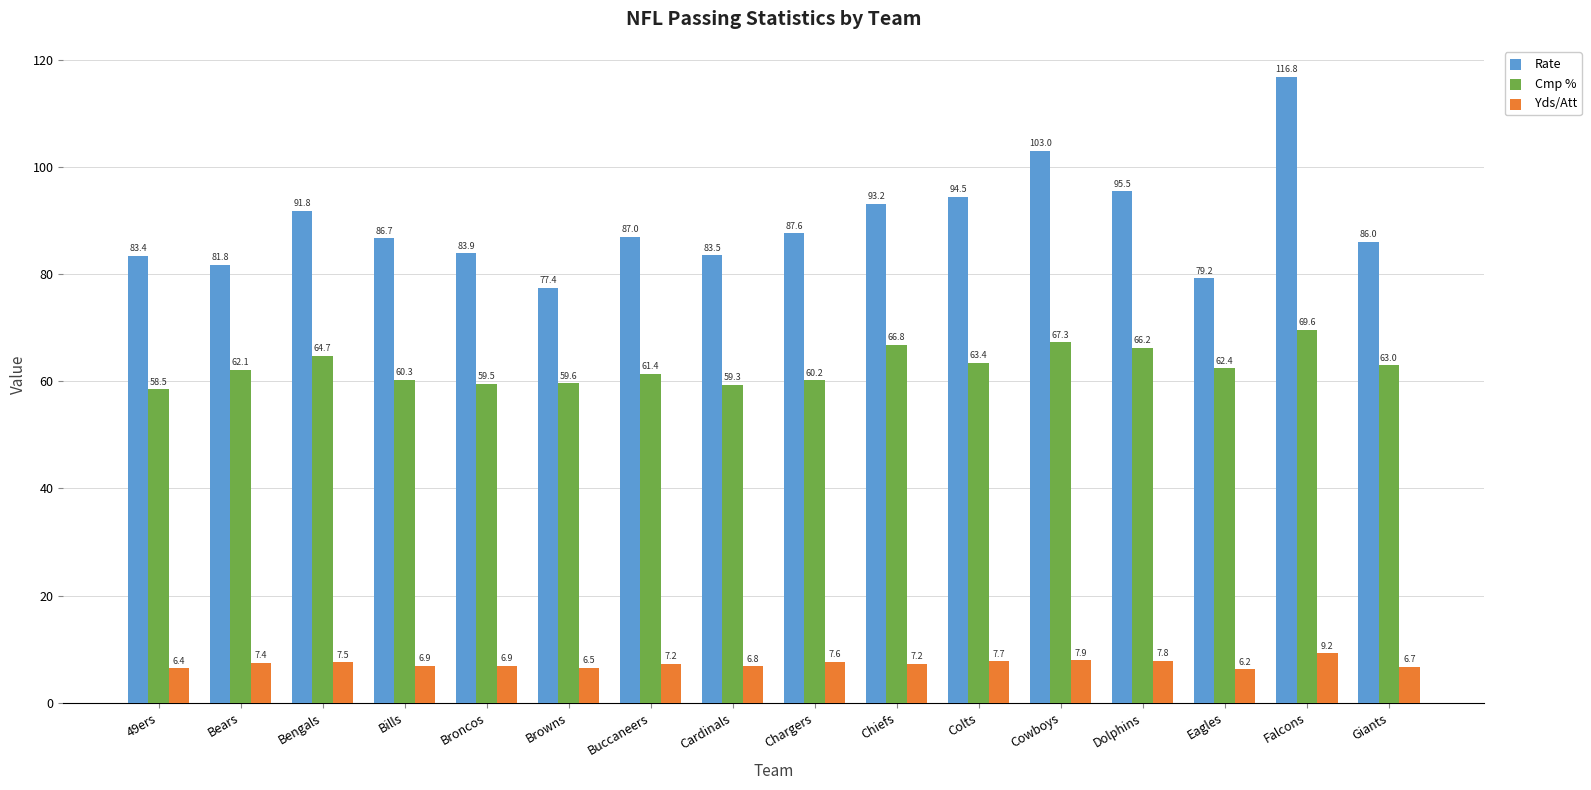

Count the number of categories in the chart.

16